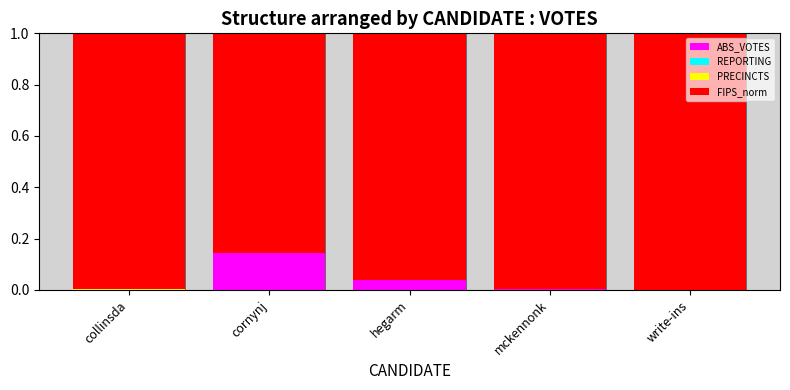

The ABS_VOTES series shows 0.0 at collinsda. True or false?

True